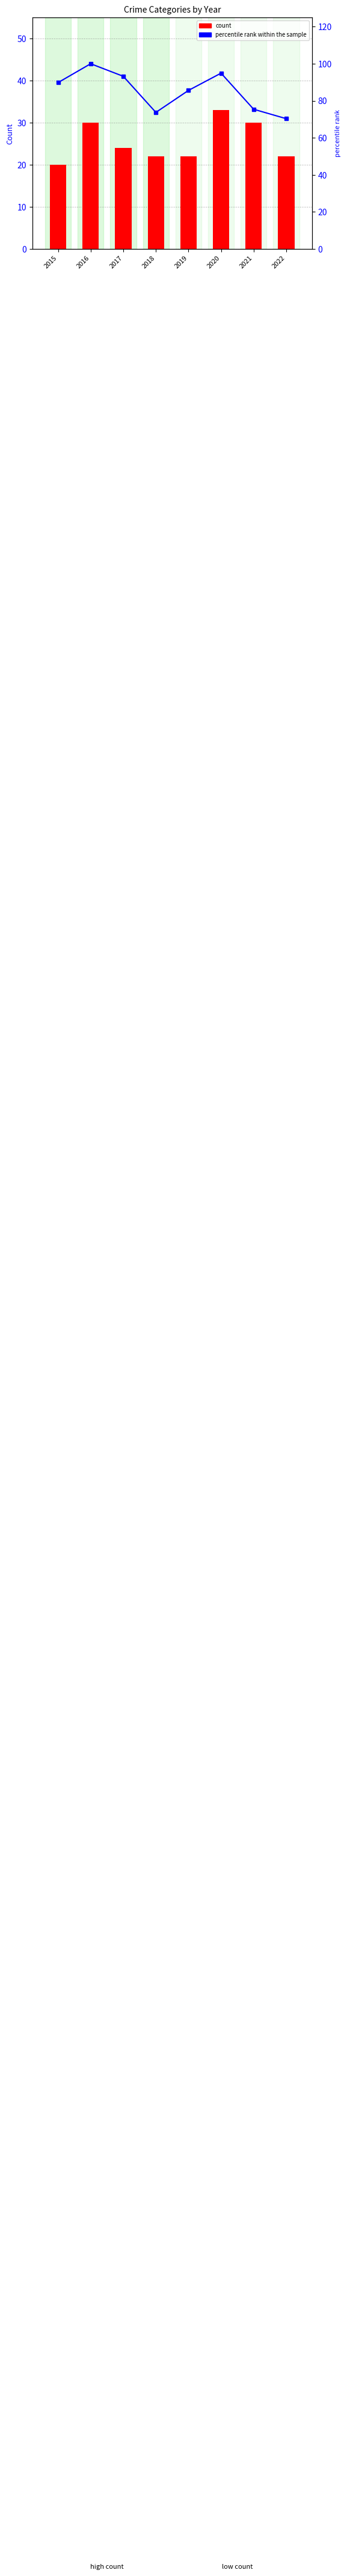

What is the difference between the maximum and minimum values in the Aggravated Assault series?

13.0